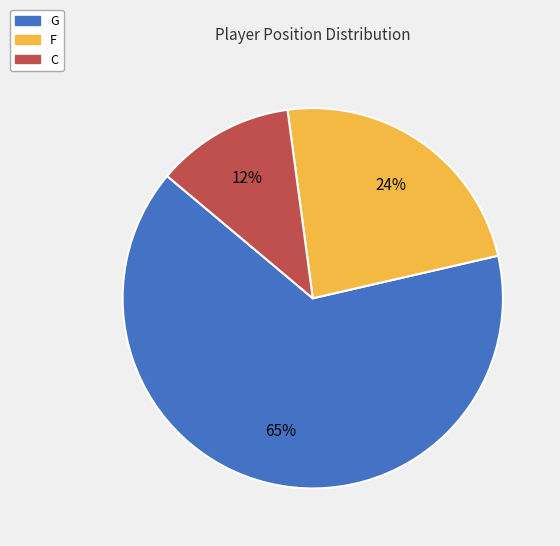

To the nearest percent, what is the average slice percentage?

33%